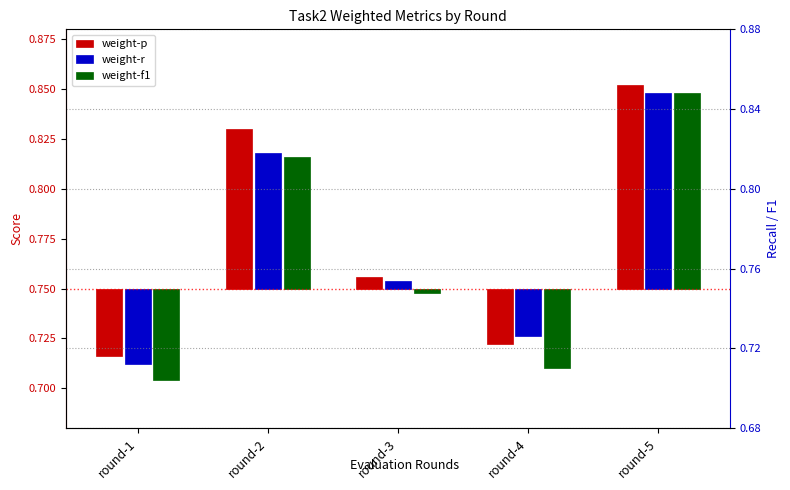

What is the total value across all series at round-4?

-0.1